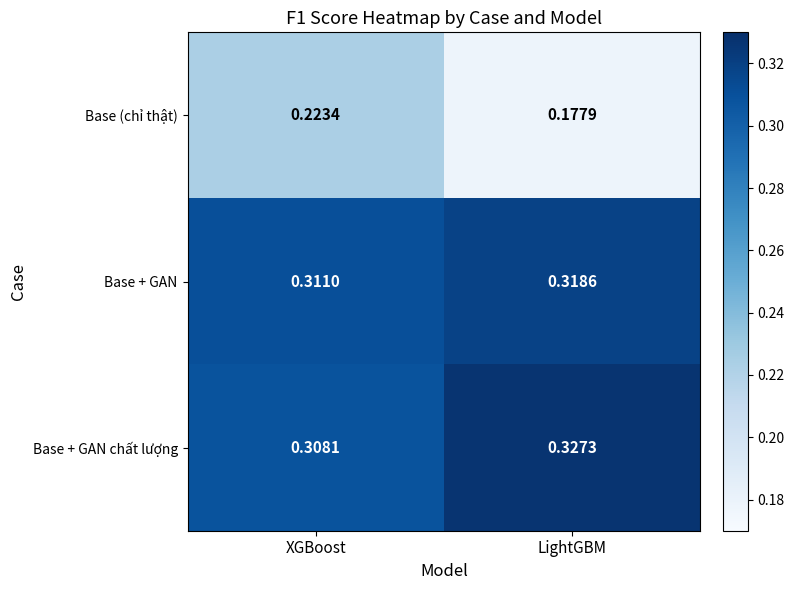

At which label is Base + GAN closest to 0?

XGBoost